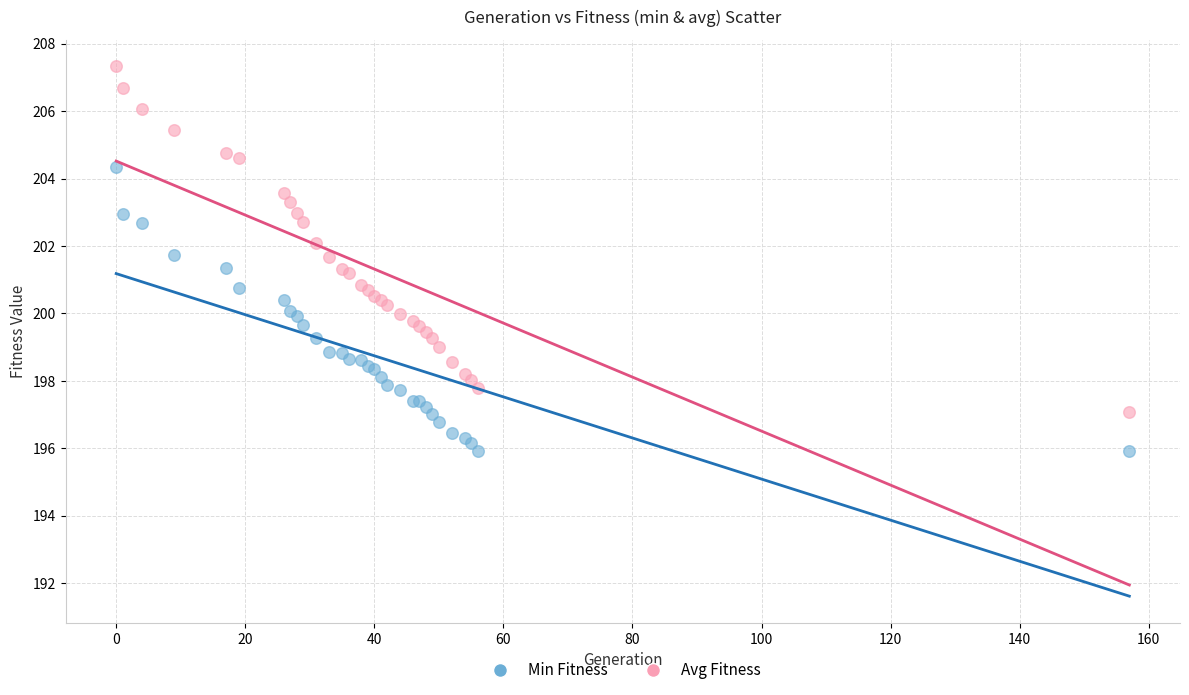

Which series reaches the minimum Y coordinate?

Min Fitness